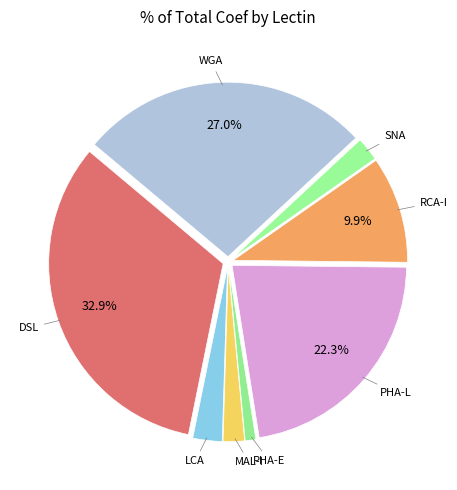

Rank the categories by value from lowest to highest.

PHA-E, MAL-I, SNA, LCA, RCA-I, PHA-L, WGA, DSL